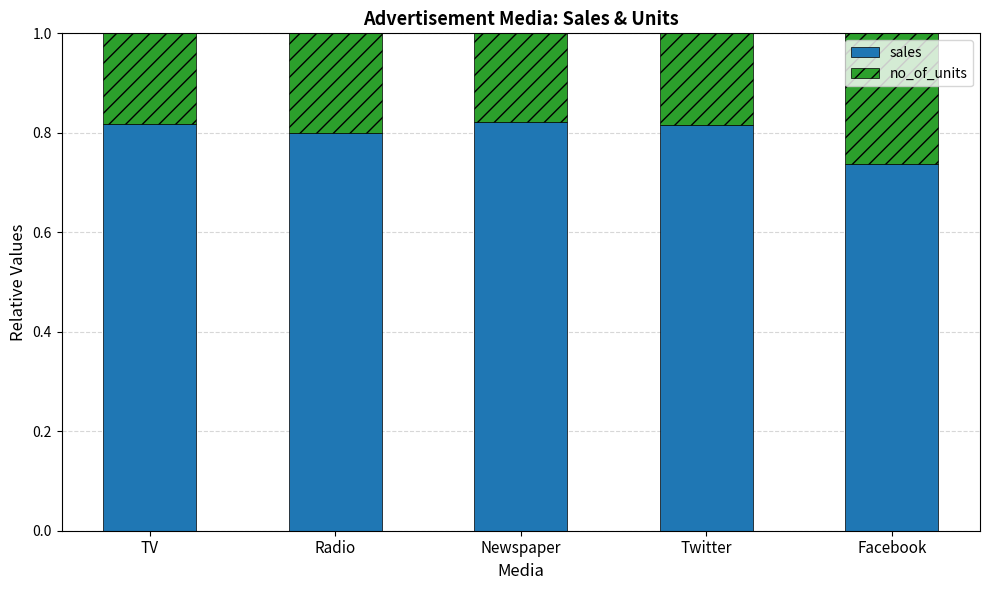

The sales series shows 0.8 at Twitter. True or false?

True